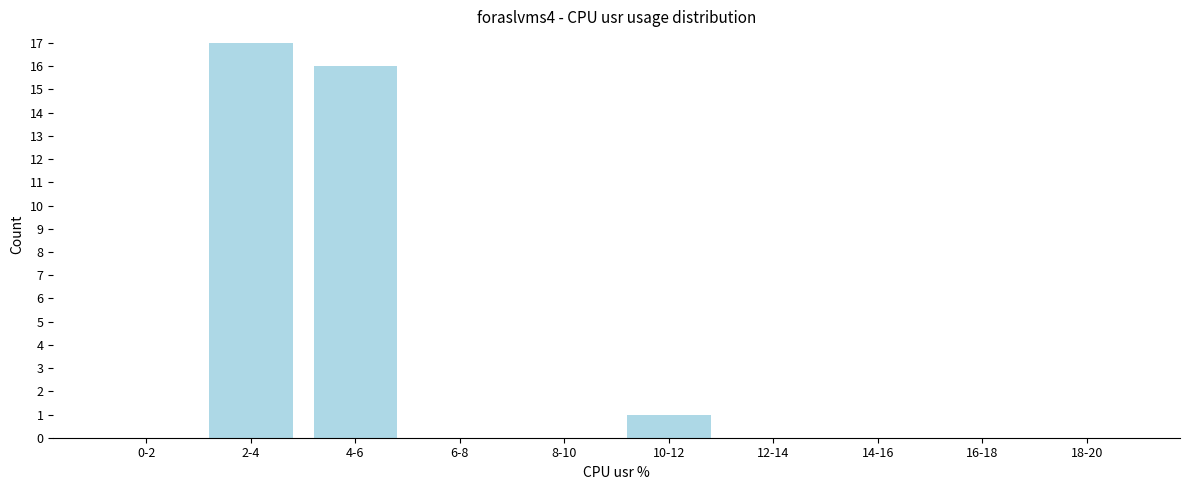

Reading left to right, transcribe all the data shown in this chart.

0-2=0	2-4=17	4-6=16	6-8=0	8-10=0	10-12=1	12-14=0	14-16=0	16-18=0	18-20=0